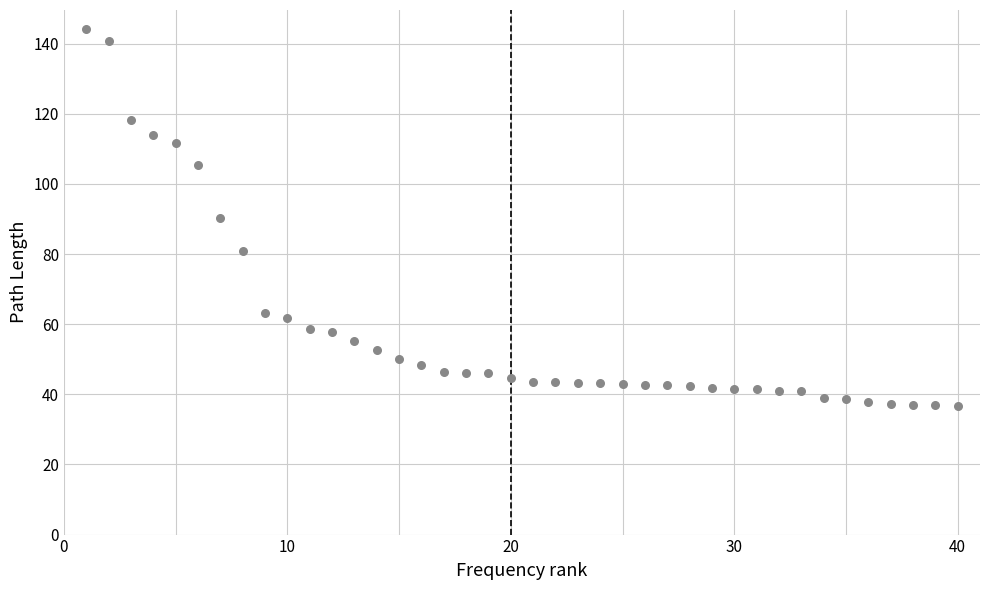

What is the range of Y values (max minus min)?

107.5